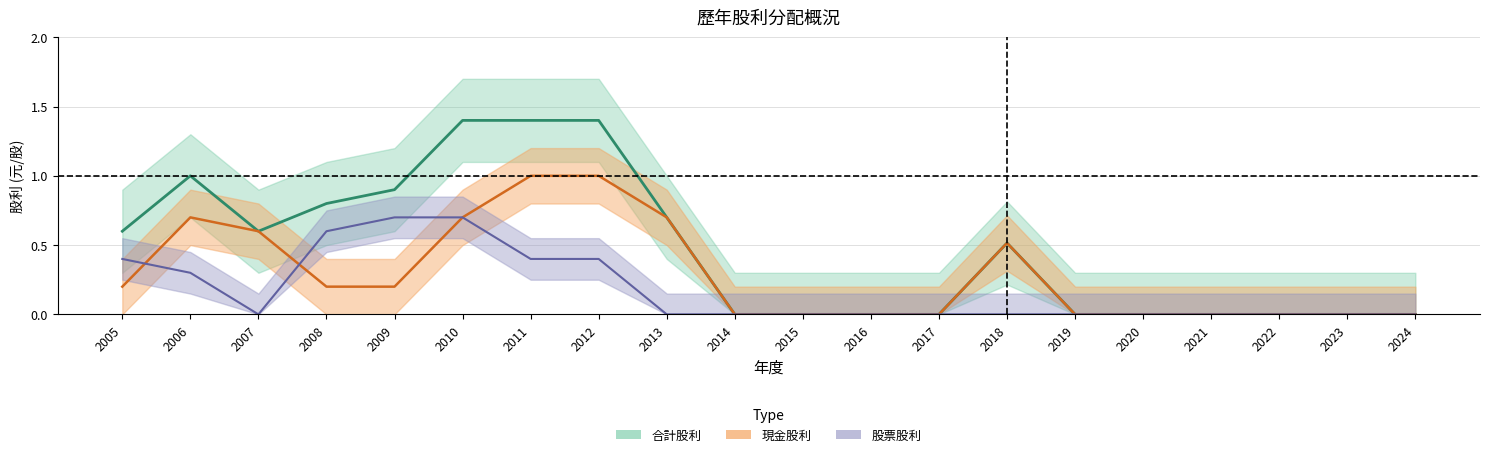

Which series has the widest spread of values?

合計股利